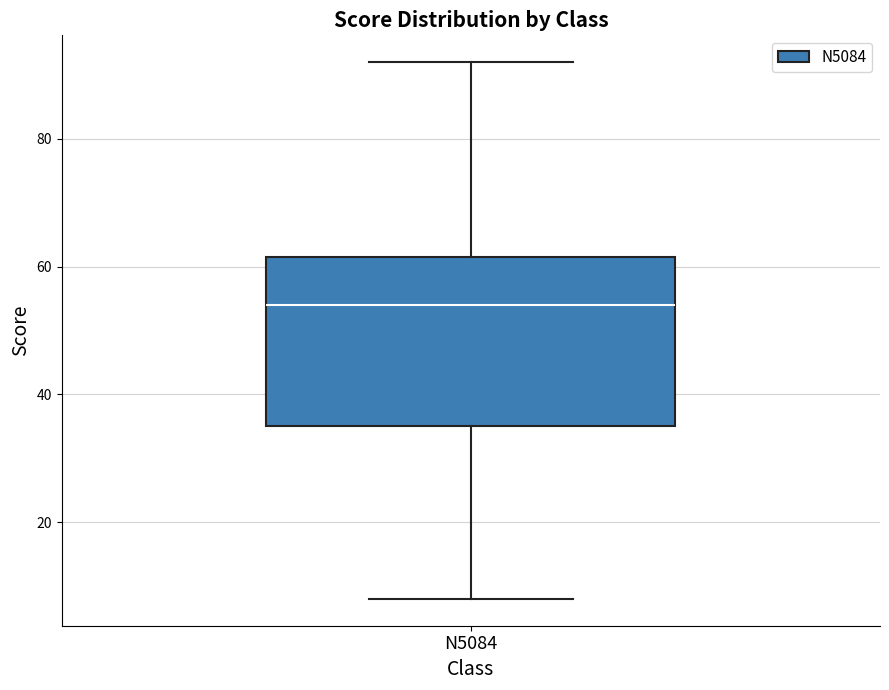

Read this box plot against the y-axis: the position of the median line, the range covered by the box, and the ends of both whiskers. The values are not printed on the chart, so give them approximately, as read against the axis.

median 54, box 36 to 62, whiskers 8 to 92